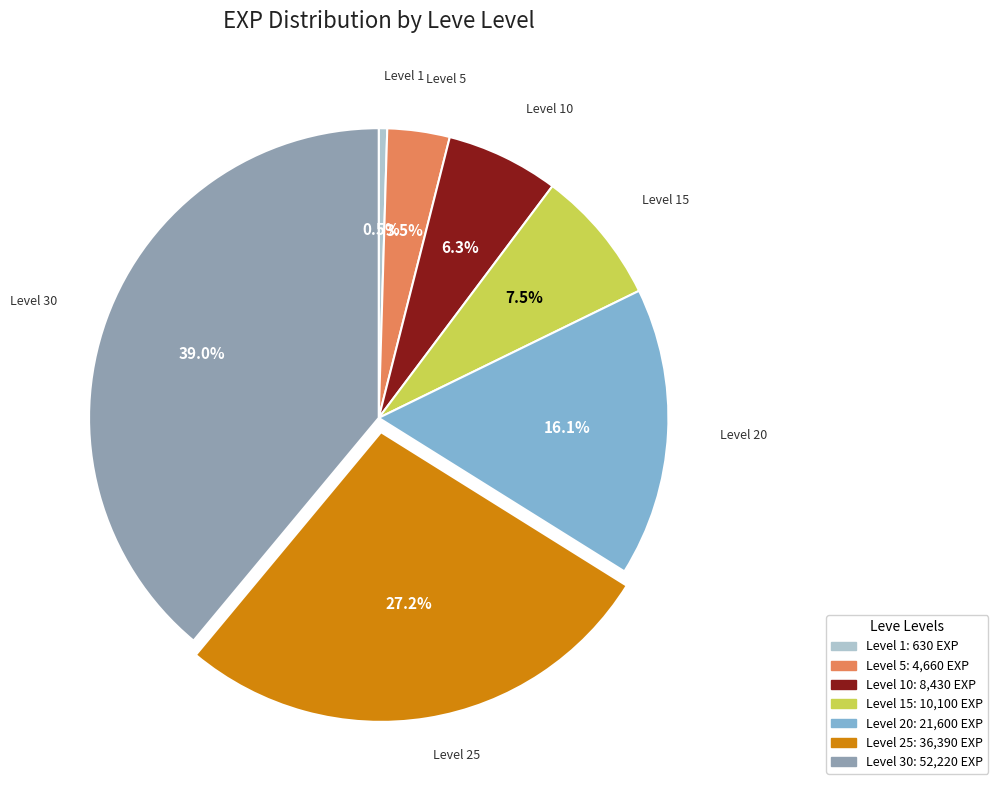

How many slices are in this pie chart?

7